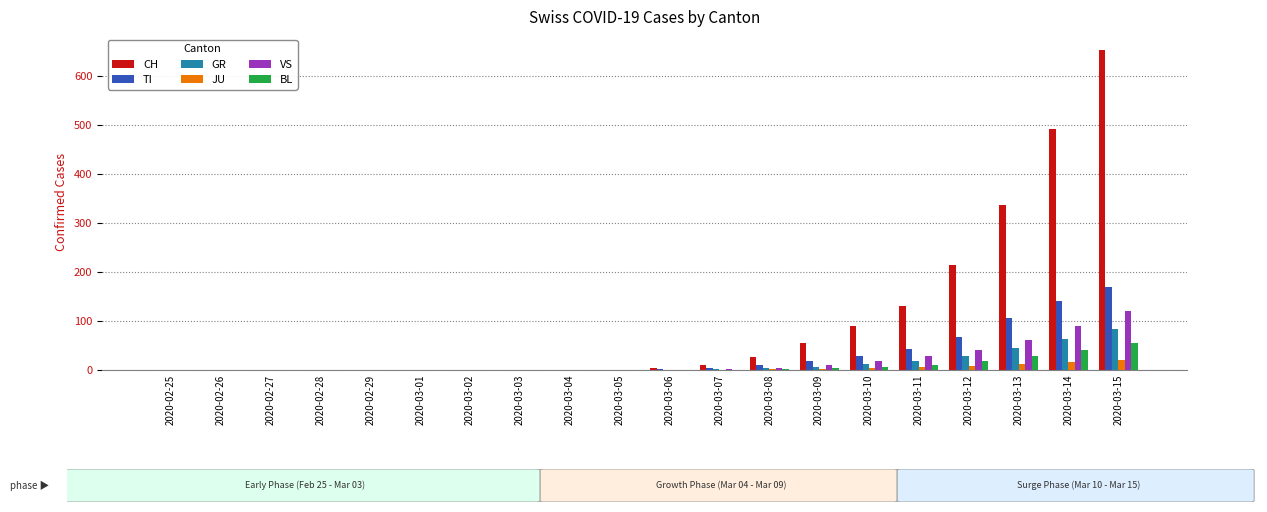

Which series has the largest total across all categories?

CH